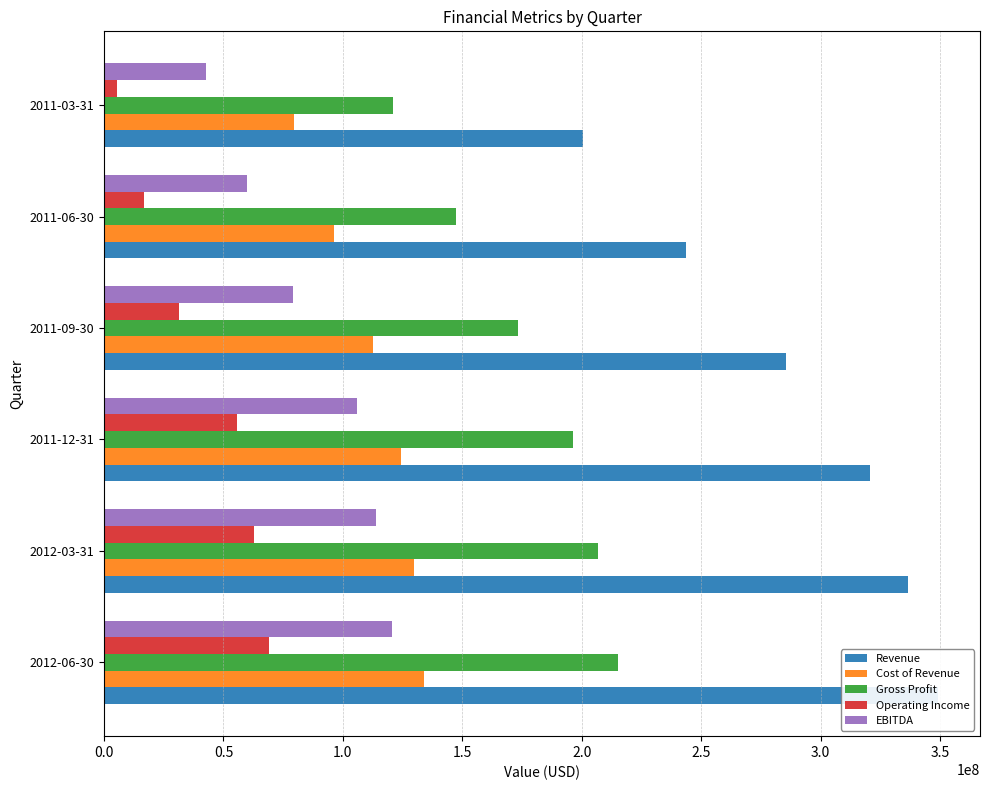

Reading left to right, what are all the values shown in this chart?

Revenue: 349271000	336553000	320500000	285708000	243822000	200400000
Cost of Revenue: 134053000	129943000	124234000	112537000	96460000	79625000
Gross Profit: 215218000	206610000	196266000	173171000	147362000	120775000
Operating Income: 69116000	62991000	55593000	31409000	16571000	5231000
EBITDA: 120588000	114071000	105762000	79253000	59842000	42523000